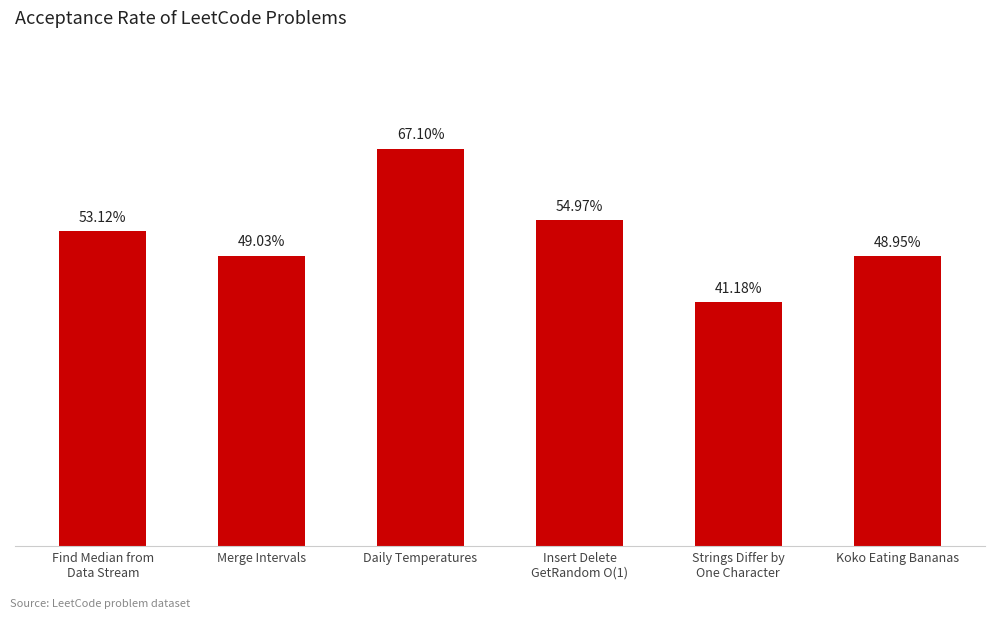

Which category has the highest value across all series?

Daily Temperatures